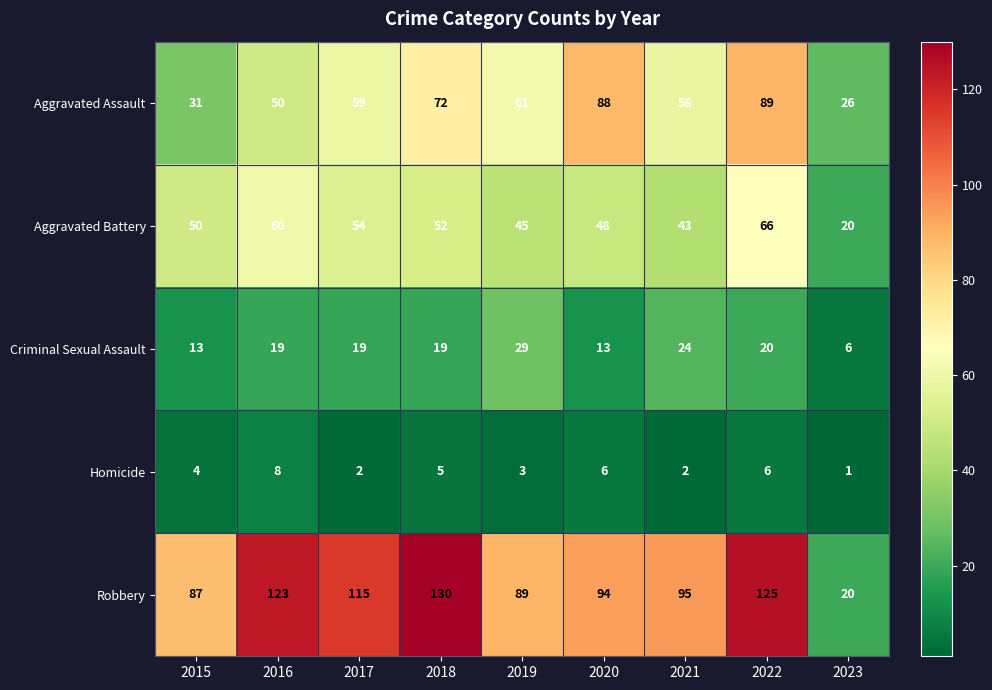

What is the approximate value of Criminal Sexual Assault at 2021?

24